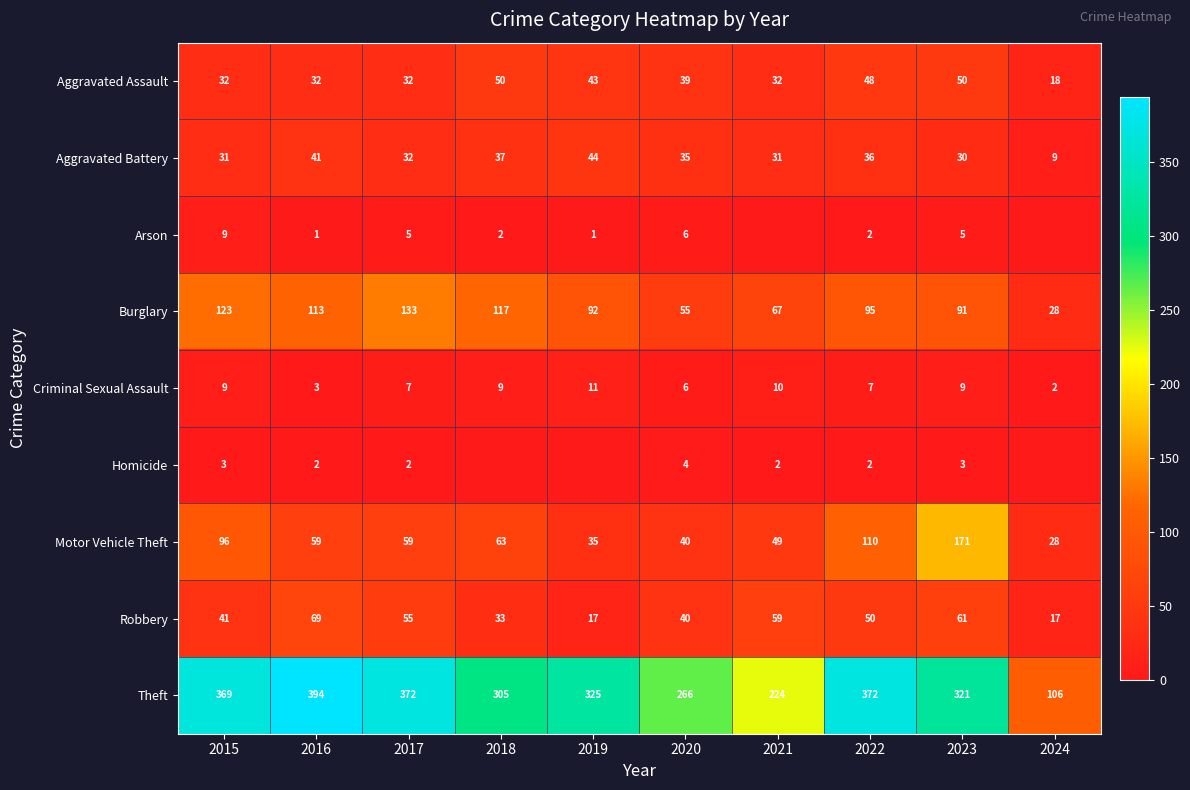

What is the lowest value of the Burglary series?

28